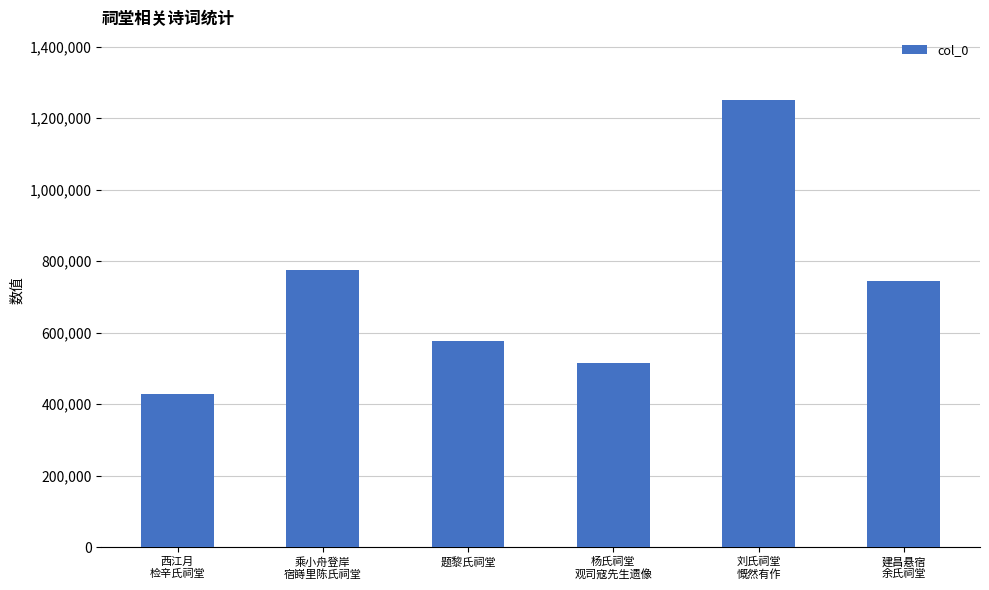

Reading right to left, extract all data points from this chart.

745030	1252084	514047	577844	775688	427884